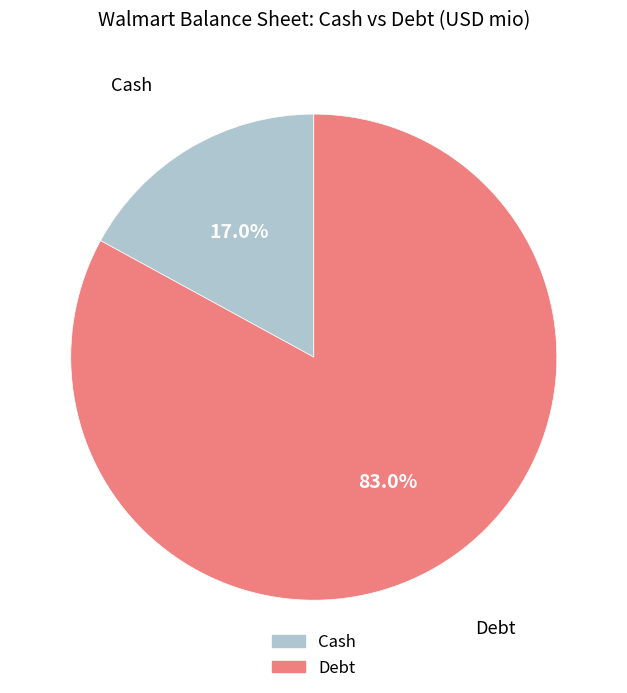

Is there any slice that represents more than half of the pie?

Yes